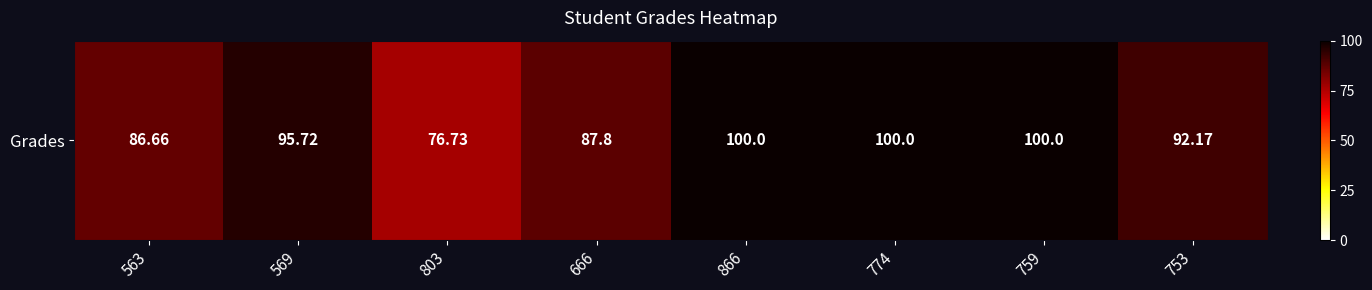

Rank the categories by value from highest to lowest.

866, 774, 759, 569, 753, 666, 563, 803